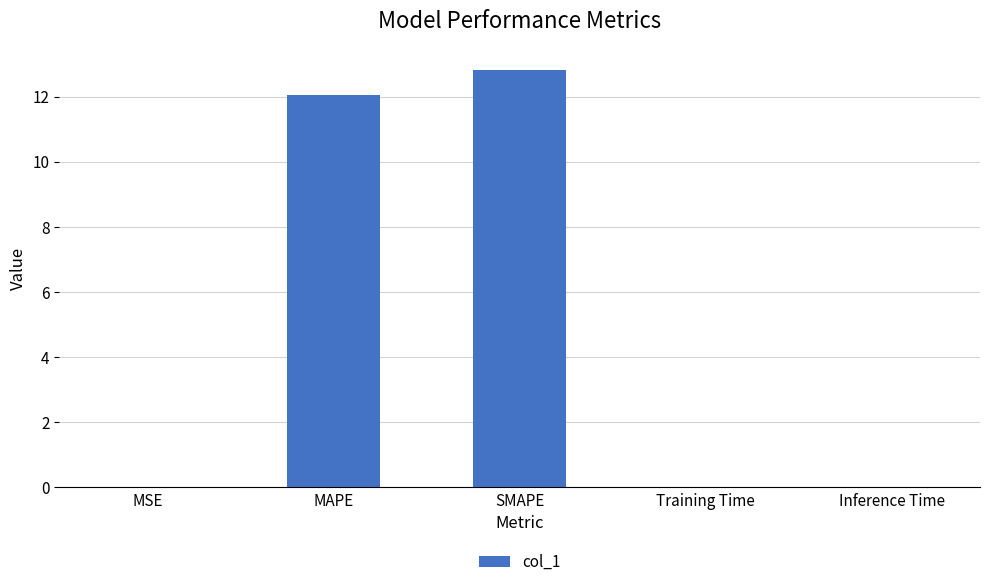

What is the ratio of the value at SMAPE to the value at MAPE?

1.1